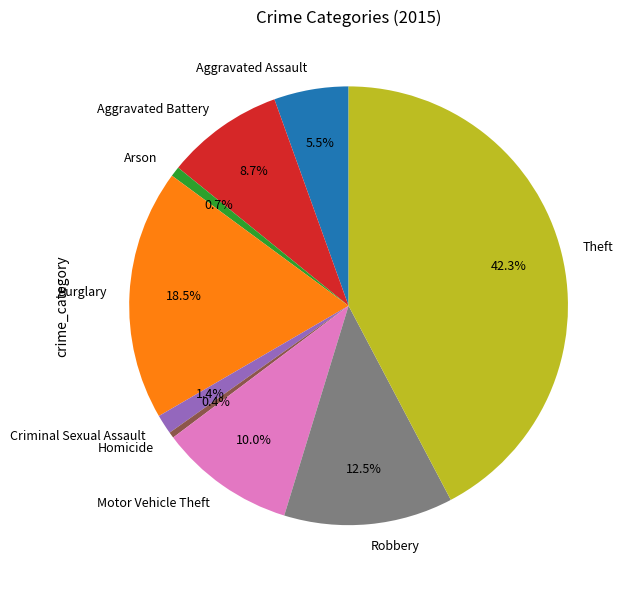

Is there any slice that represents more than half of the pie?

No